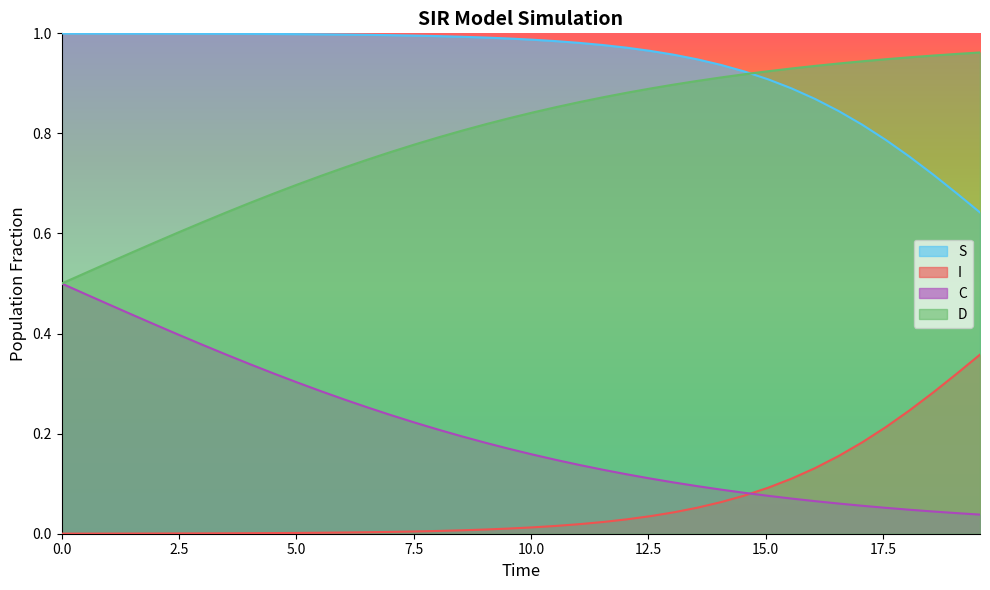

Which series has the largest total across all categories?

S